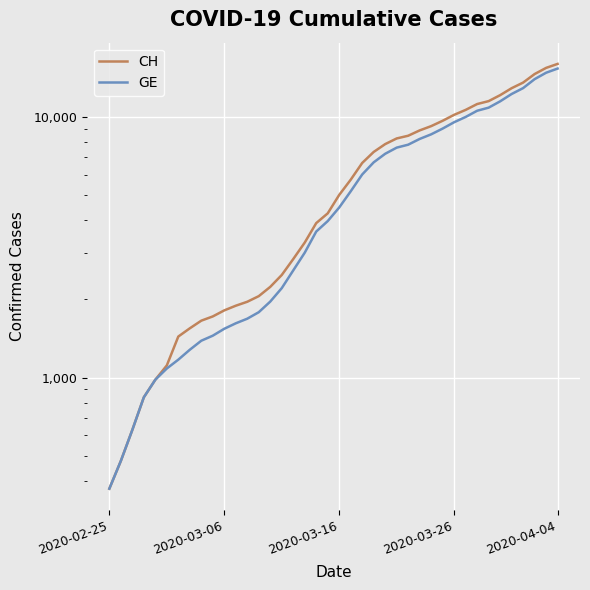

What value does the GE series have at 28, to the nearest 100?

8600